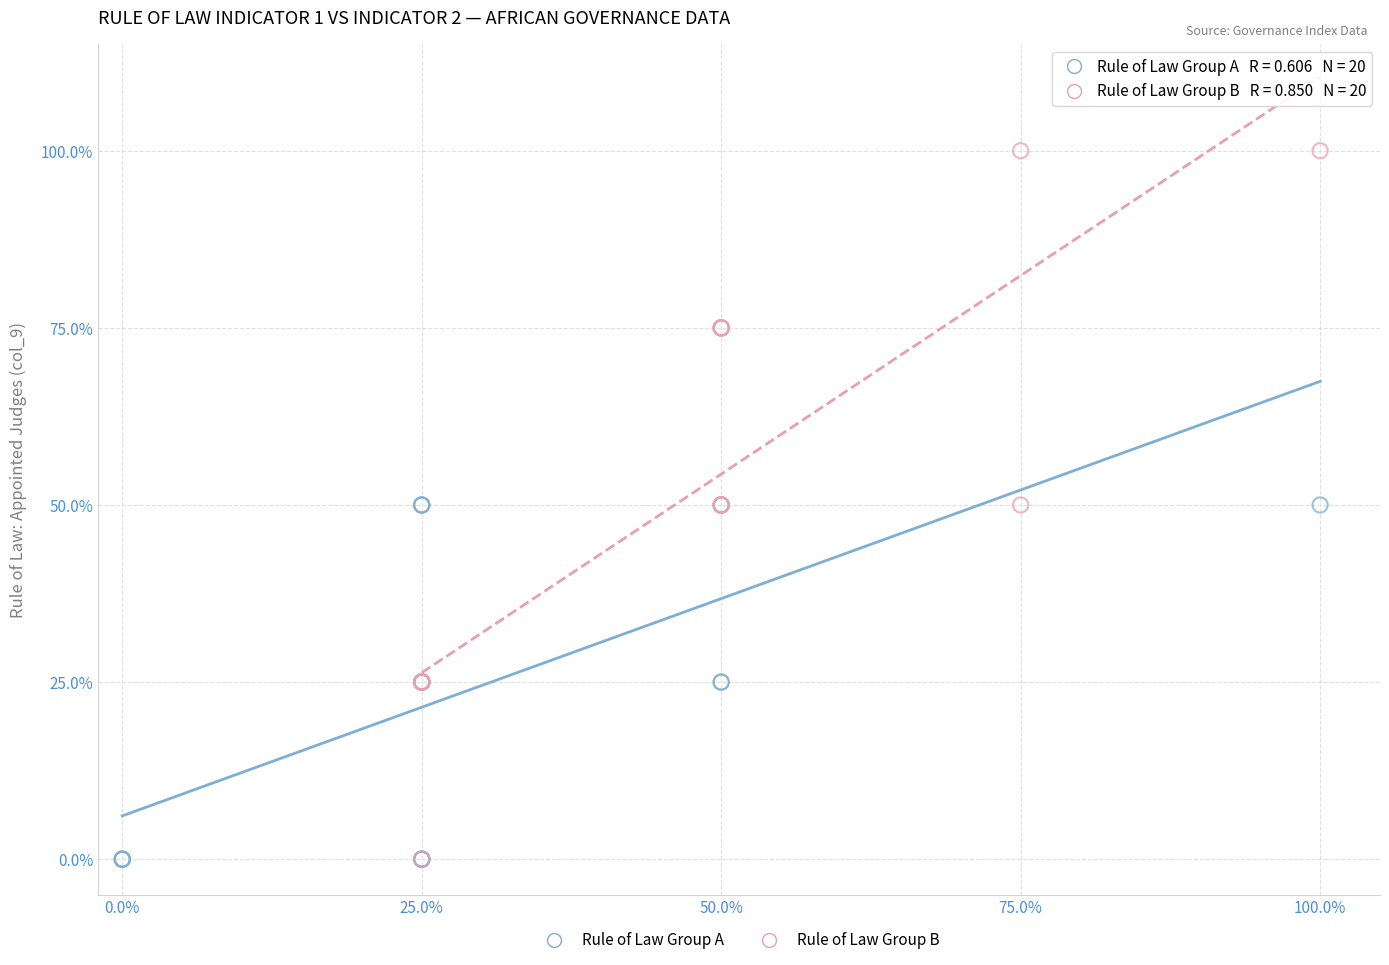

Which series contains the highest Y value?

Rule of Law Group B